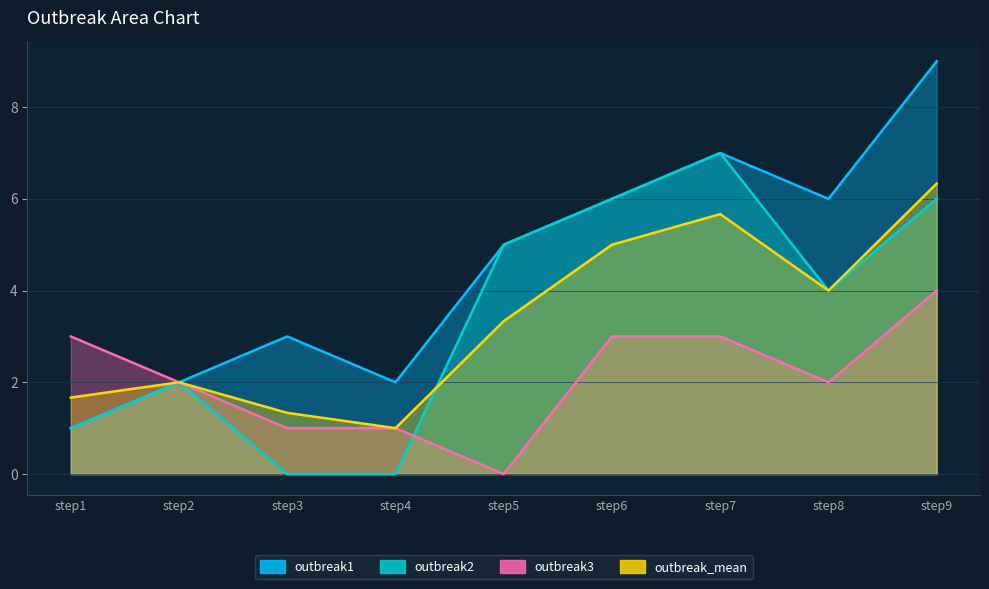

Rank the categories by outbreak_mean value from highest to lowest.

step9, step7, step6, step8, step5, step2, step1, step3, step4